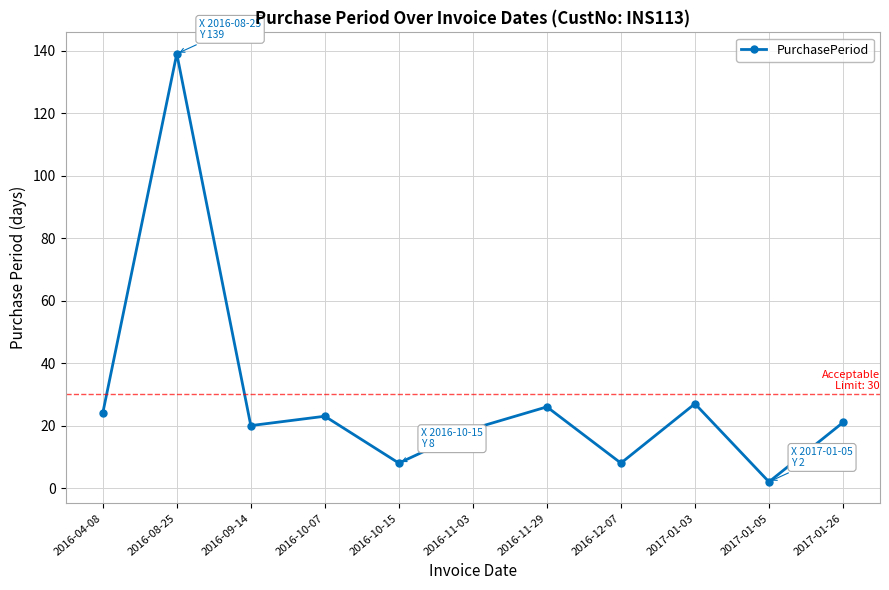

What is the minimum value shown in the chart?

2